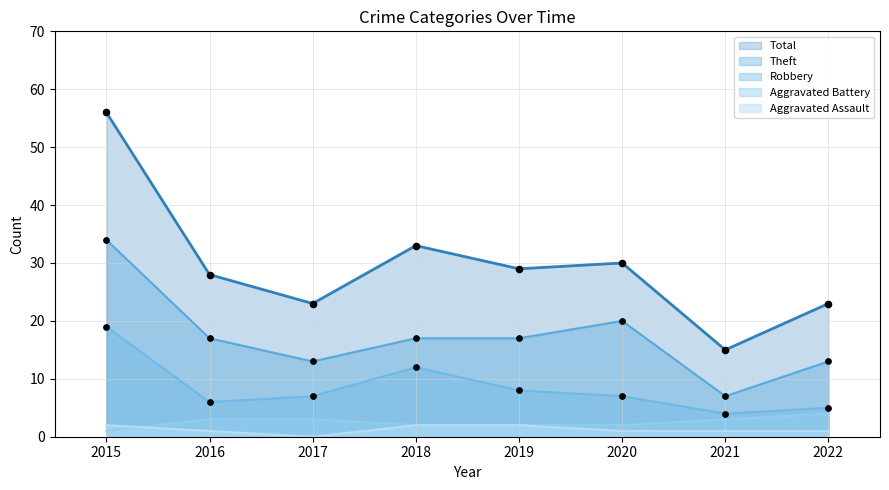

What are all the series names shown in the legend?

Total, Theft, Robbery, Aggravated Battery, Aggravated Assault